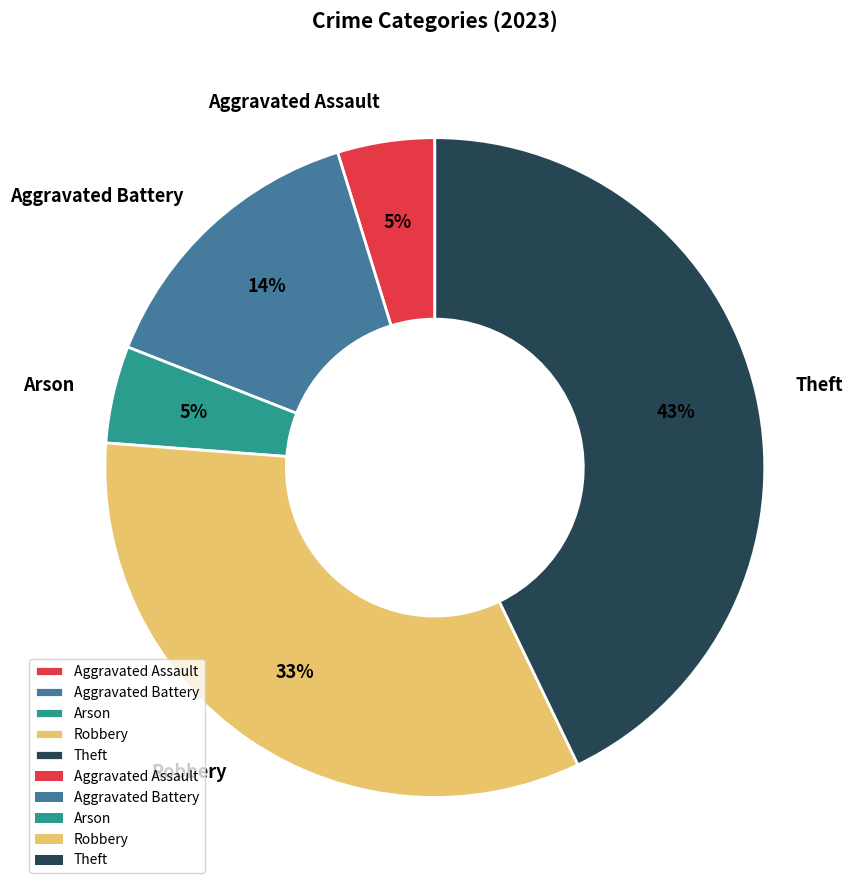

Count the number of slices in the pie.

5